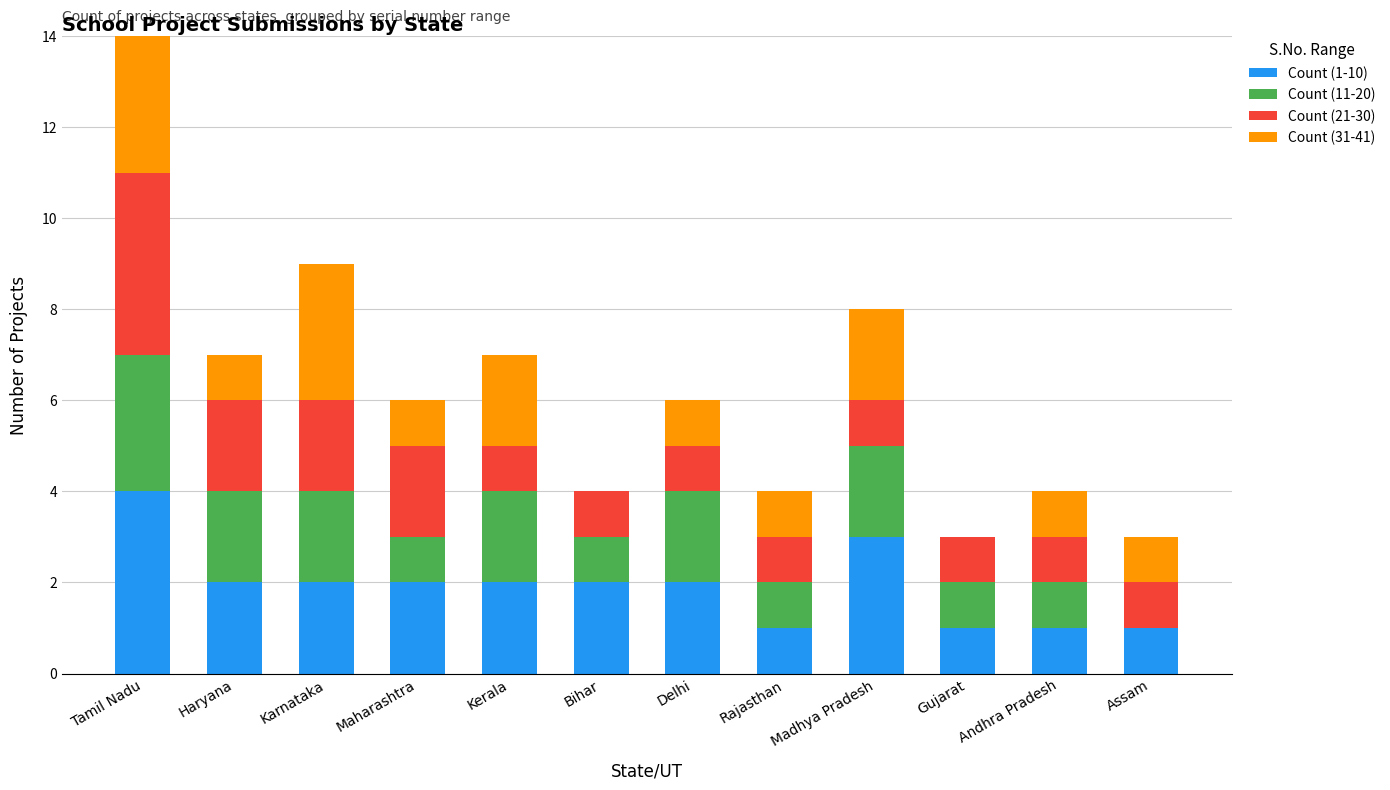

At which category is the sum across all series the highest?

Tamil Nadu